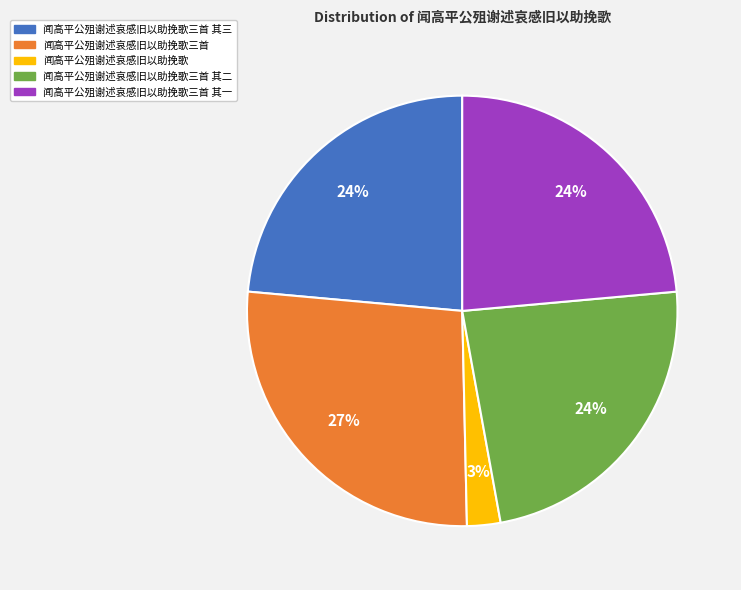

To the nearest percent, what is the difference between the largest and smallest slice percentages?

24%